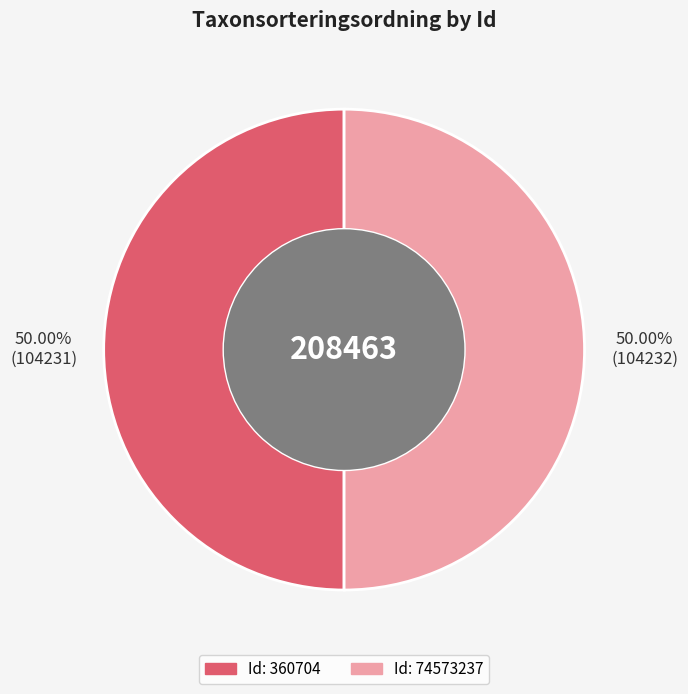

Rank the categories by value from lowest to highest.

360704, 74573237